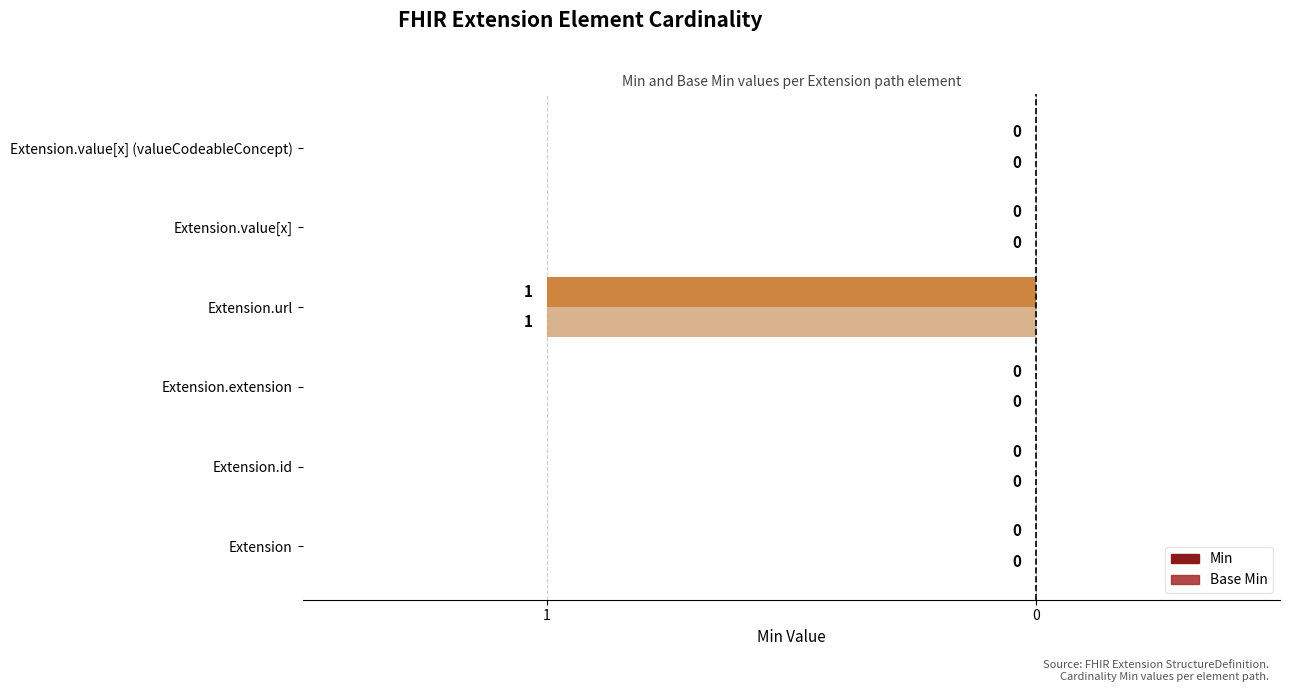

Which series has the largest total across all categories?

Min